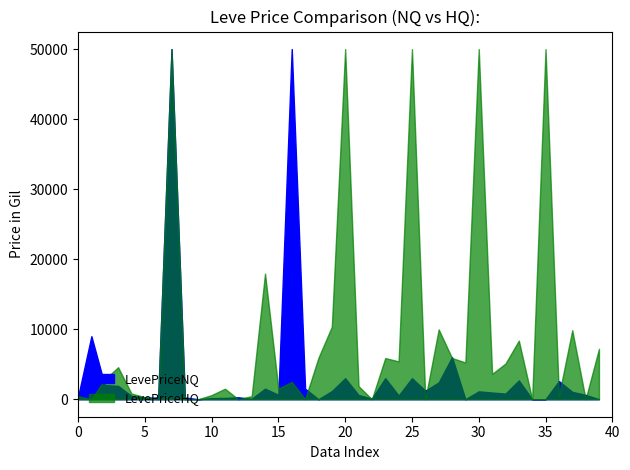

How many lines are shown in the chart?

2